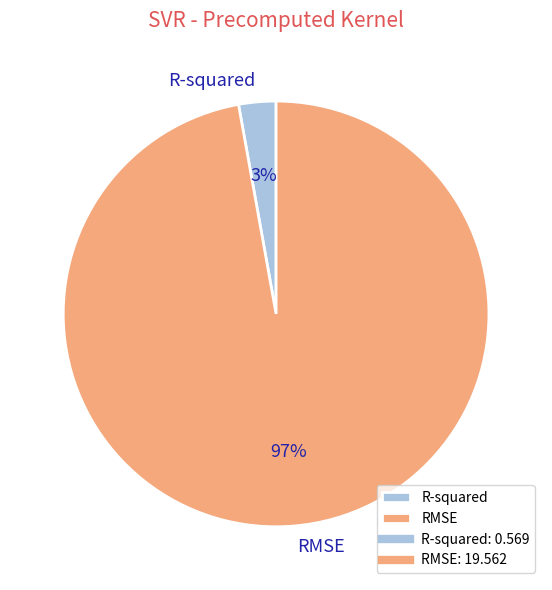

Is the sum of RMSE and R-squared greater than half?

Yes